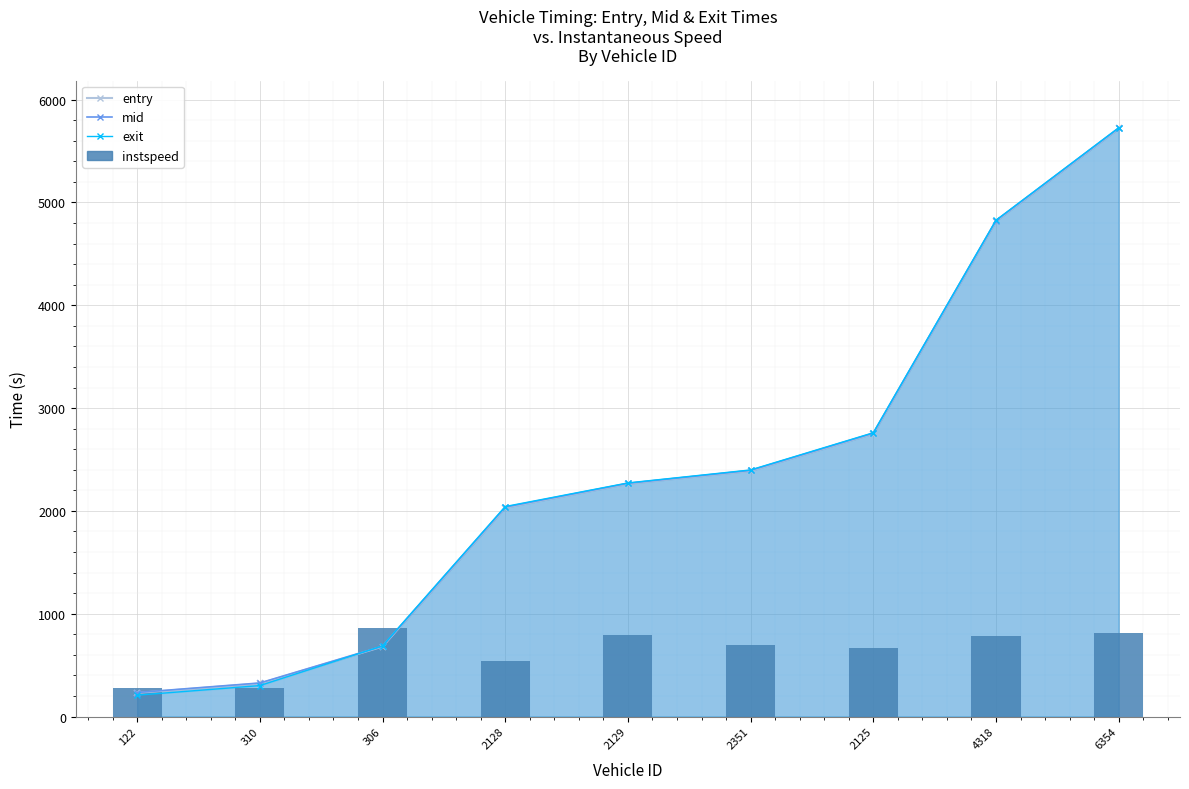

What is the spread (max minus min) of values at 122?

25.9